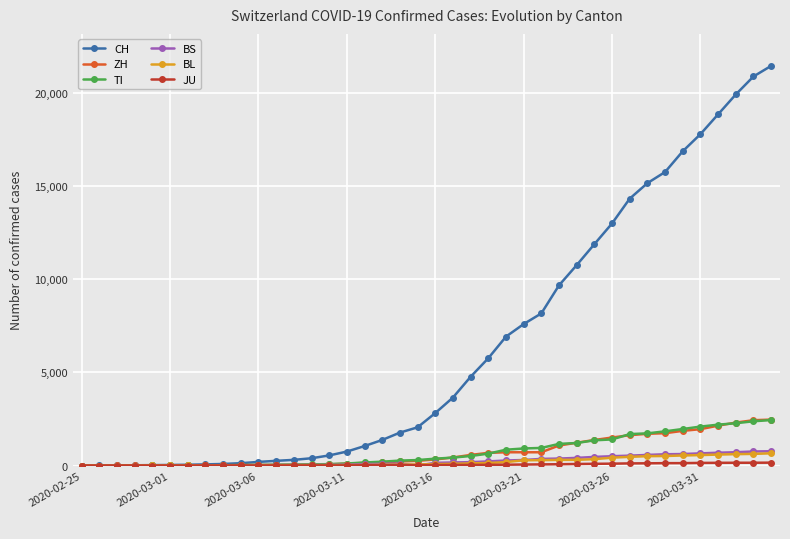

At how many categories does at least one series exceed 18311?

4